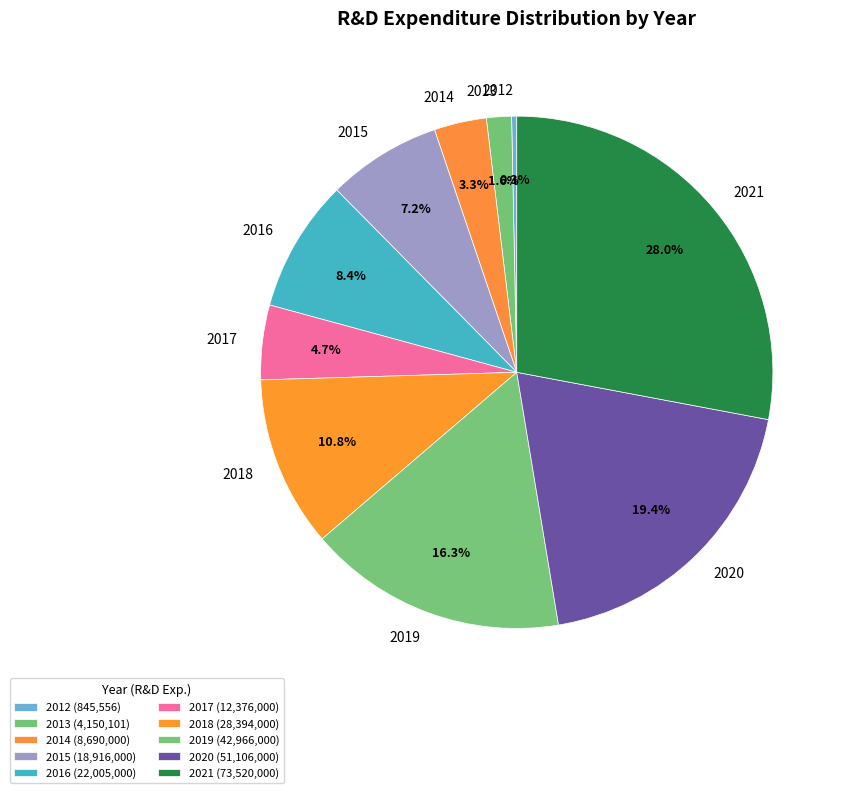

Combined, do 2015 and 2019 account for over 50%?

No